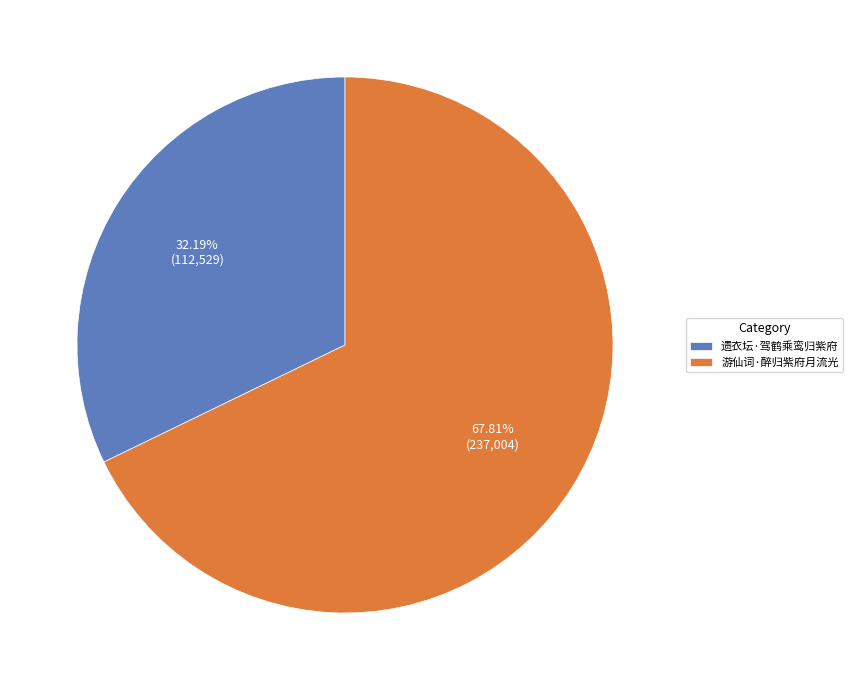

Rank the categories by value from highest to lowest.

游仙词·醉归紫府月流光, 遗衣坛·驾鹤乘鸾归紫府